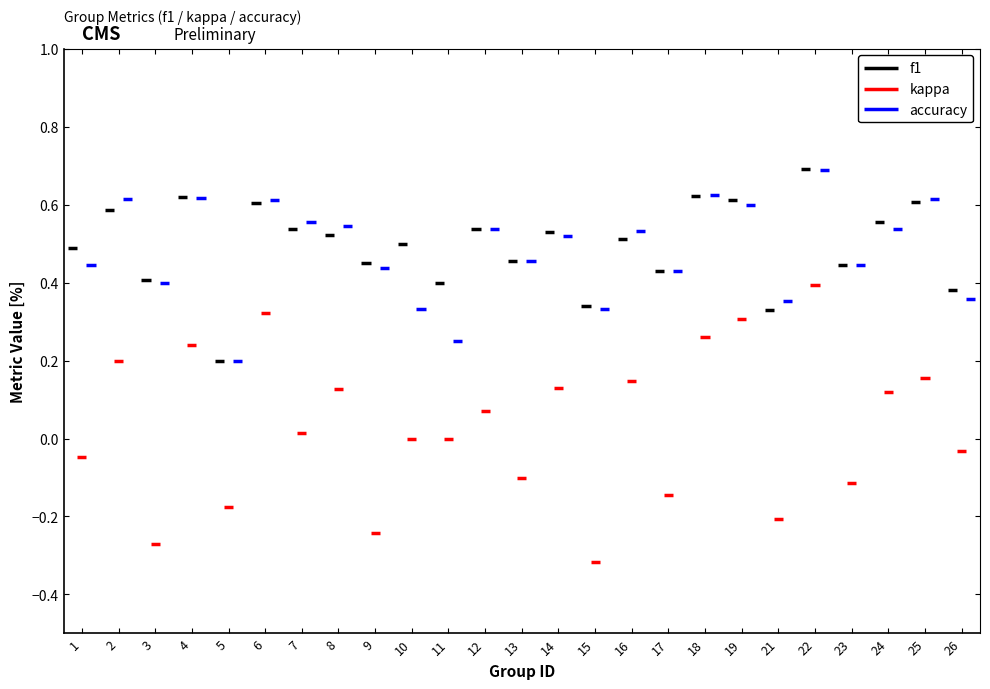

Which category has the lowest value across all series?

15